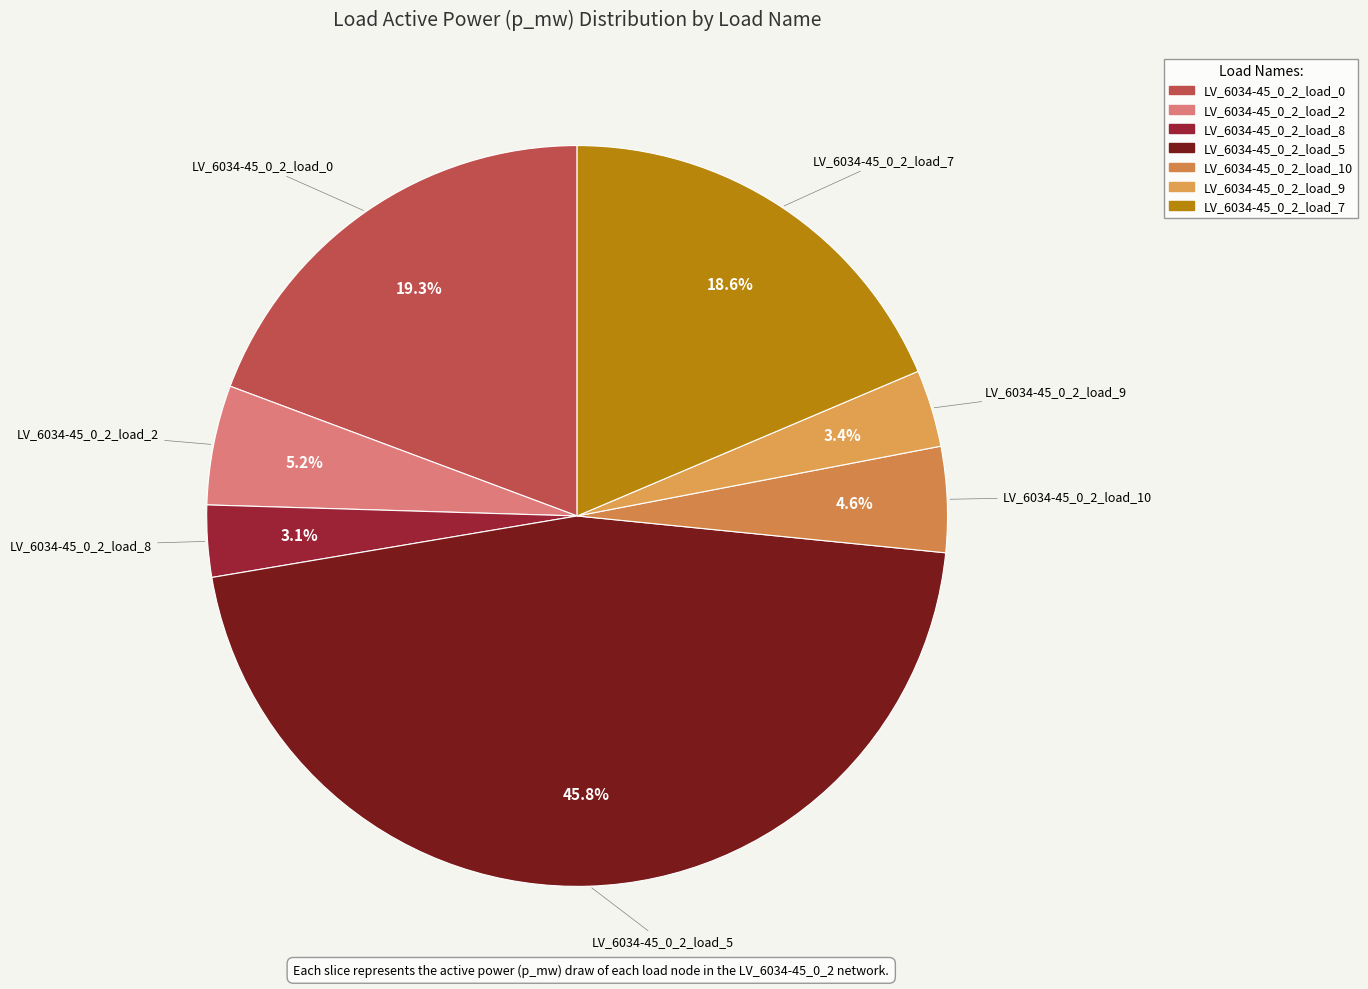

To the nearest percent, what is the difference between the largest and smallest slice percentages?

43%